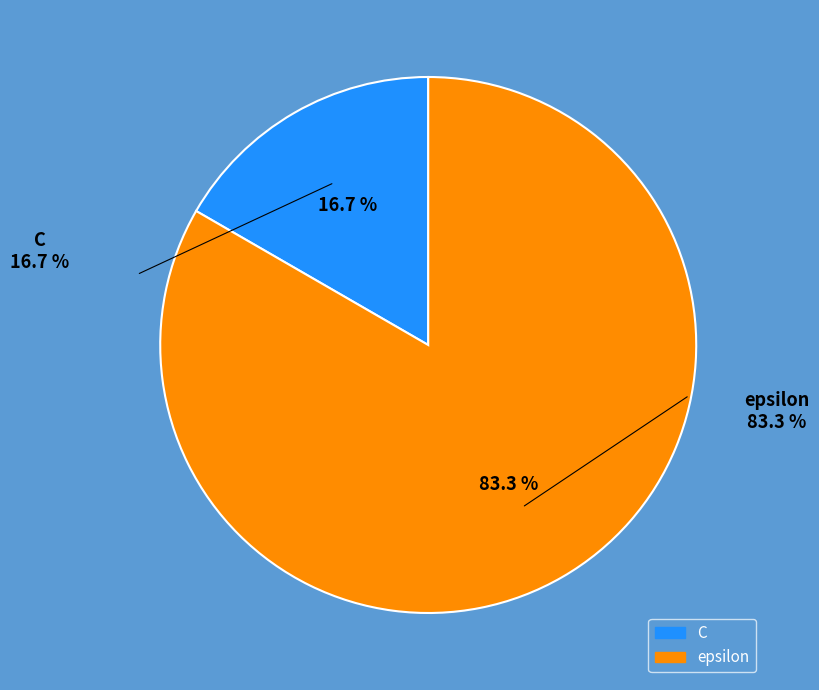

Which category has the smallest portion of the pie?

C